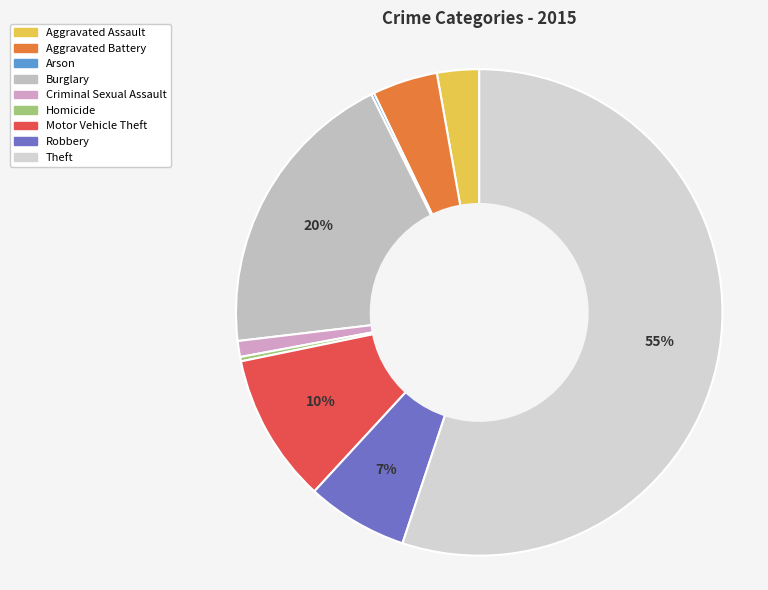

How many segments does this pie chart have?

9